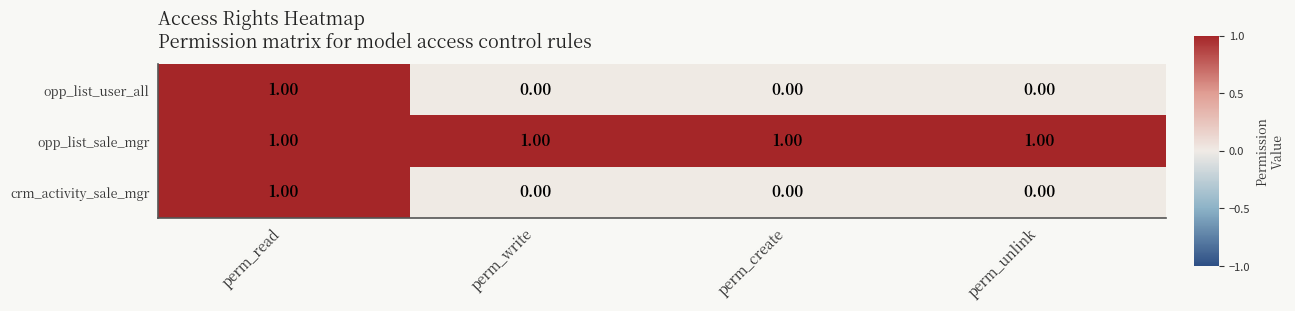

At how many categories does at least one series exceed 0?

4